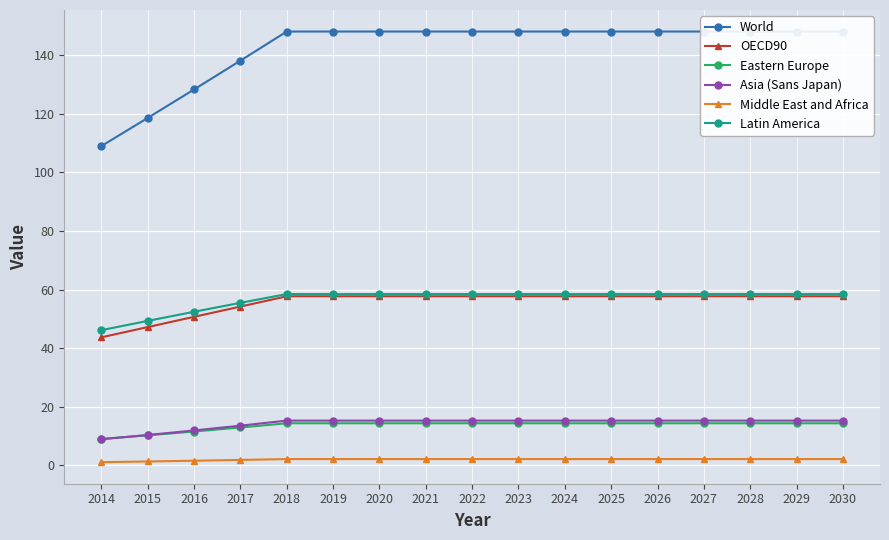

What is the minimum value for Asia (Sans Japan)?

8.9